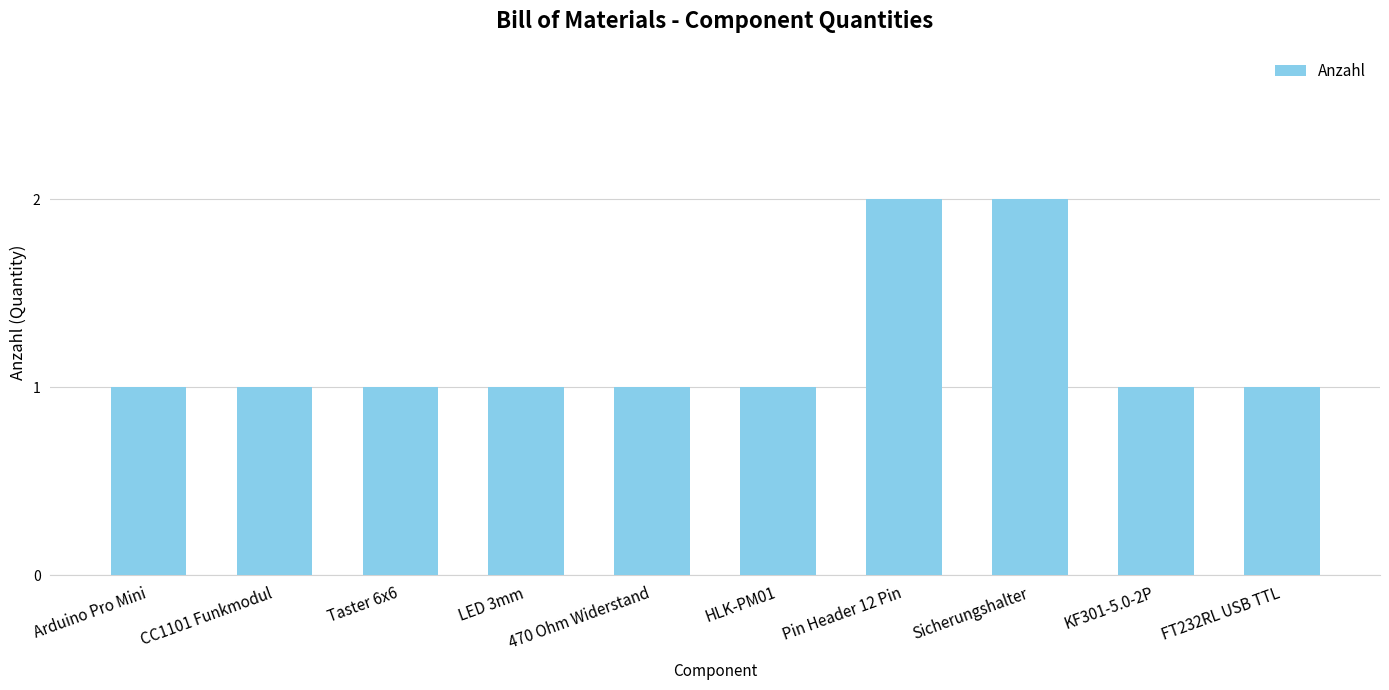

How many bars are there in total?

10